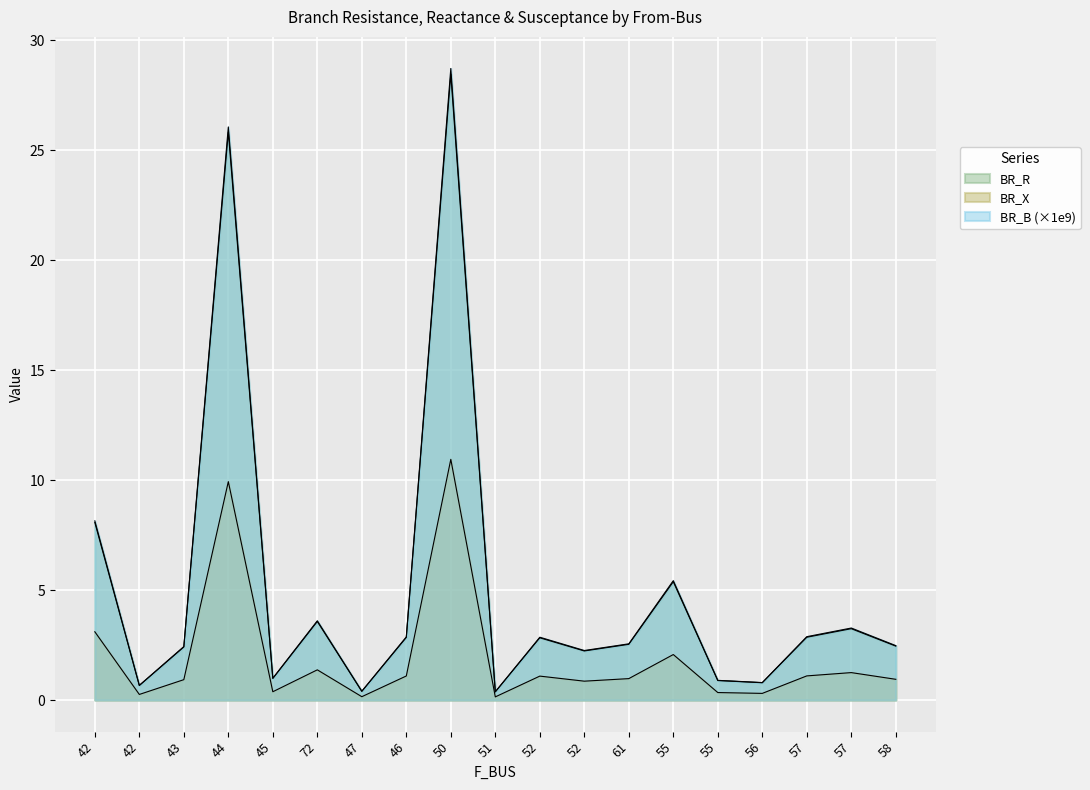

Reading left to right, transcribe all the data shown in this chart.

BR_R: 42=8.1	42=0.7	43=2.4	44=25.8	45=1.0	72=3.6	47=0.4	46=2.8	50=28.5	51=0.4	52=2.8	52=2.2	61=2.5	55=5.4	55=0.9	56=0.8	57=2.9	57=3.2	58=2.5
BR_X: 42=3.1	42=0.3	43=0.9	44=9.9	45=0.4	72=1.4	47=0.2	46=1.1	50=10.9	51=0.1	52=1.1	52=0.9	61=1.0	55=2.1	55=0.3	56=0.3	57=1.1	57=1.2	58=0.9
BR_B: 42=8.1	42=0.7	43=2.4	44=26.1	45=1.0	72=3.6	47=0.4	46=2.9	50=28.7	51=0.4	52=2.9	52=2.3	61=2.6	55=5.4	55=0.9	56=0.8	57=2.9	57=3.3	58=2.5